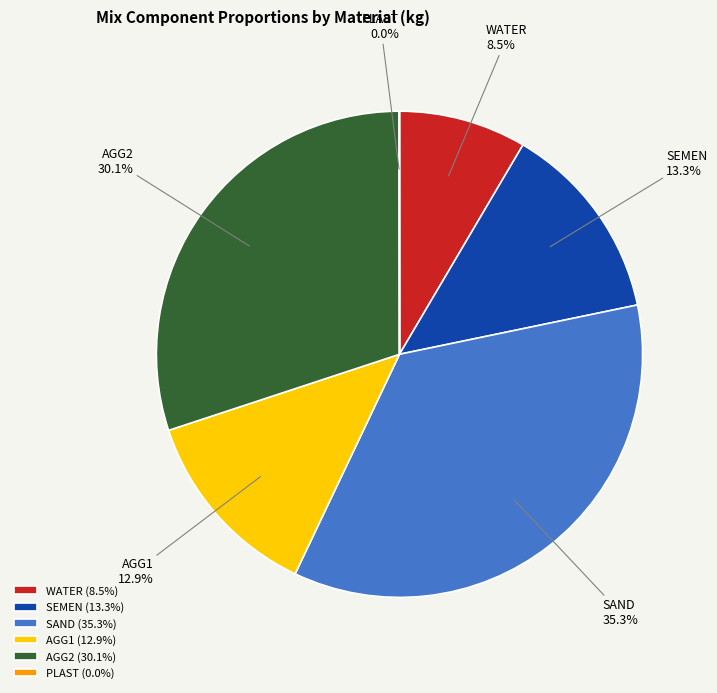

Which has a higher value, SEMEN or SAND?

SAND